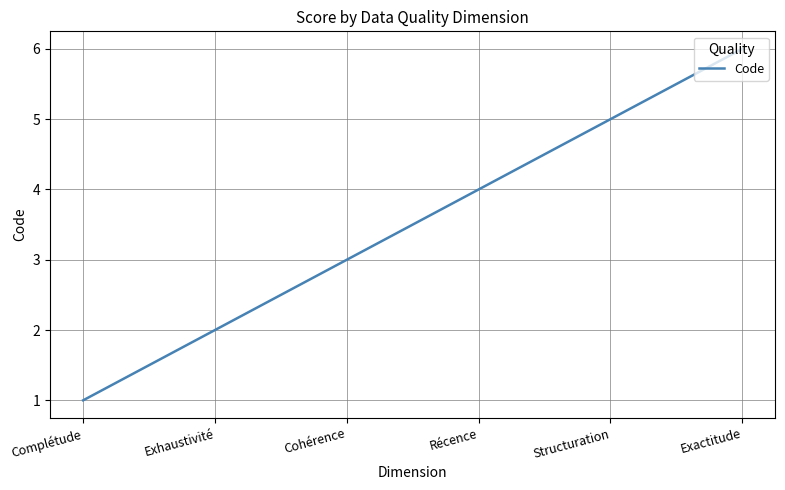

How many categories are shown in the chart?

6